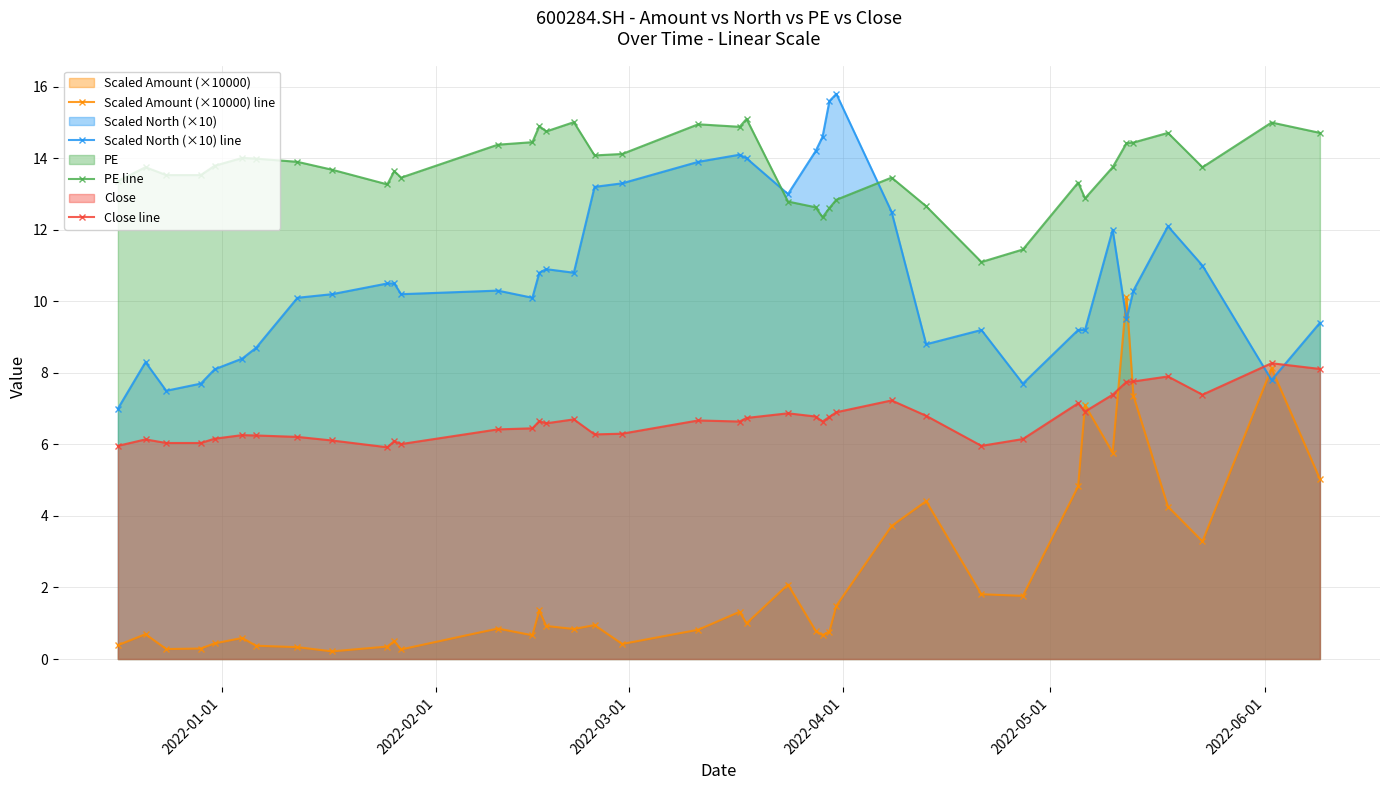

Which series has the largest total across all categories?

PE line